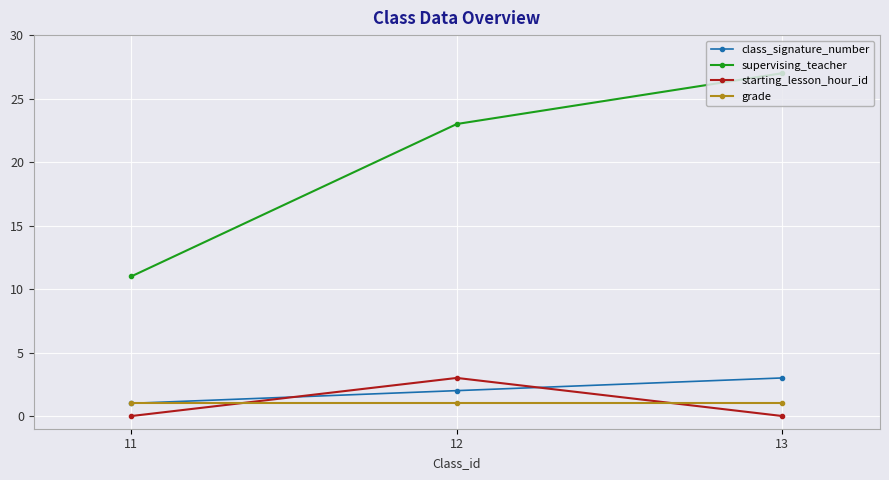

Which category has the highest value across all series?

13